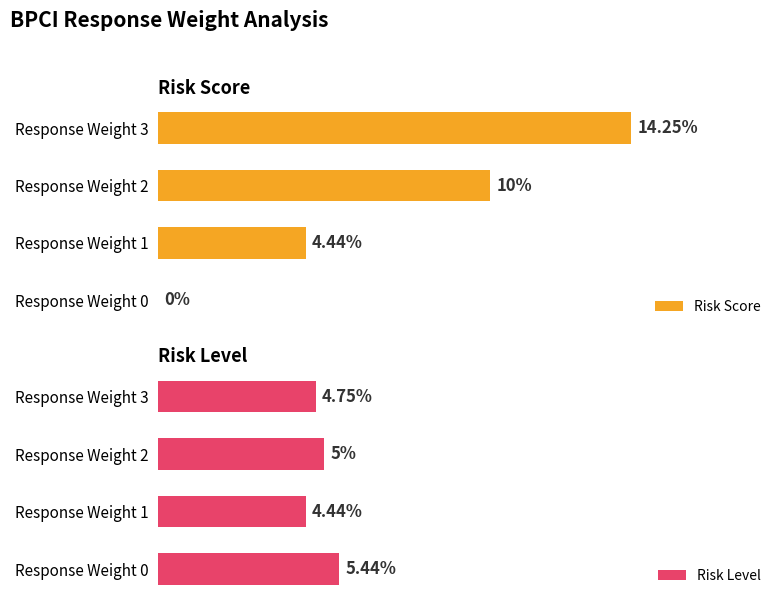

Rank the series by their maximum value, from lowest to highest.

Risk Level, Risk Score